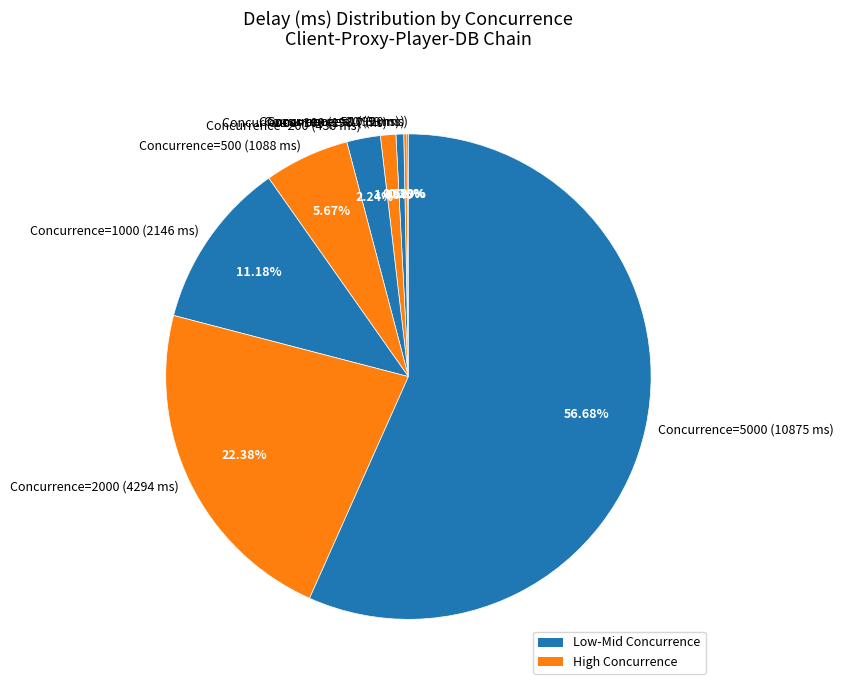

Does any single category account for the majority?

Yes